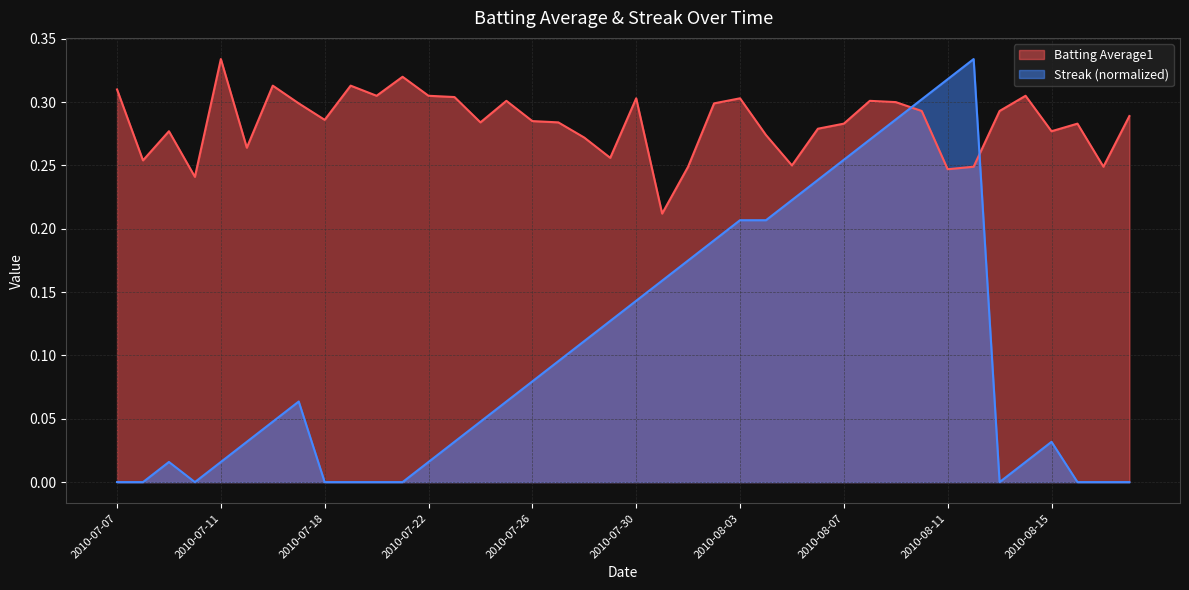

How many lines are shown in the chart?

2